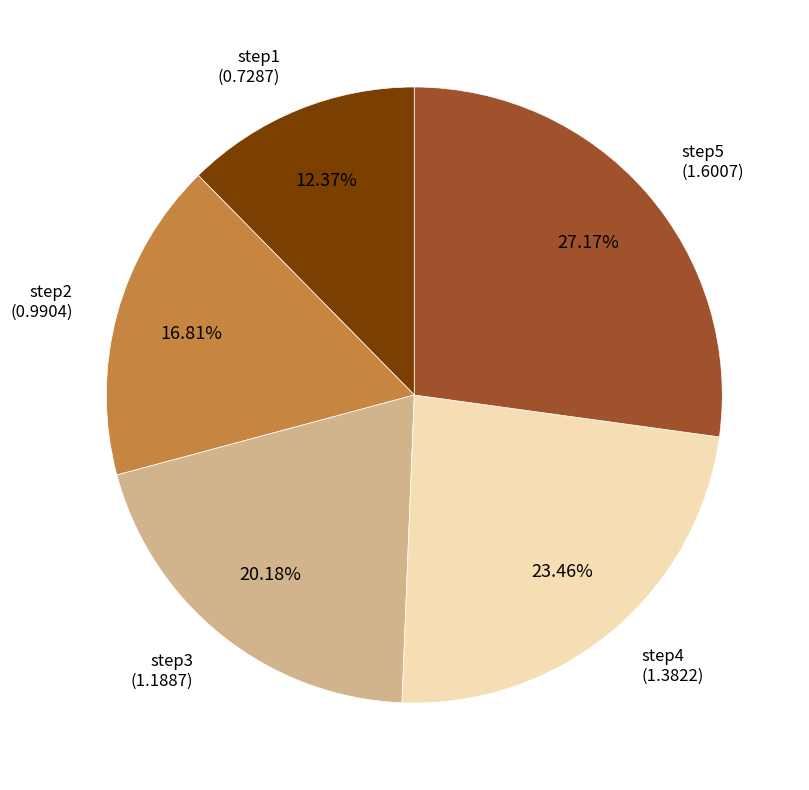

Rank the categories by value from highest to lowest.

step5, step4, step3, step2, step1